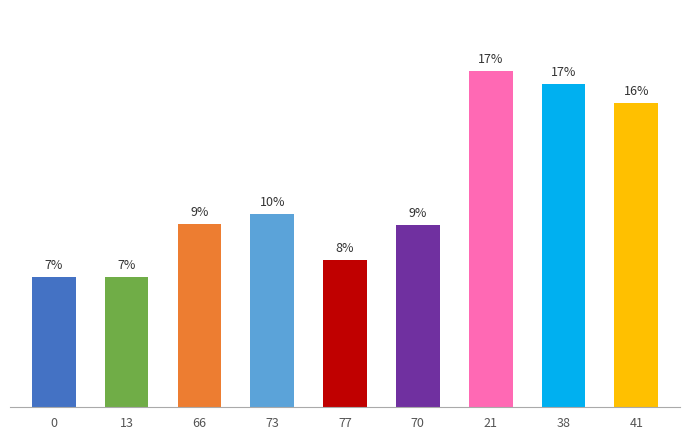

What is the label of the 4th bar from the left?

73